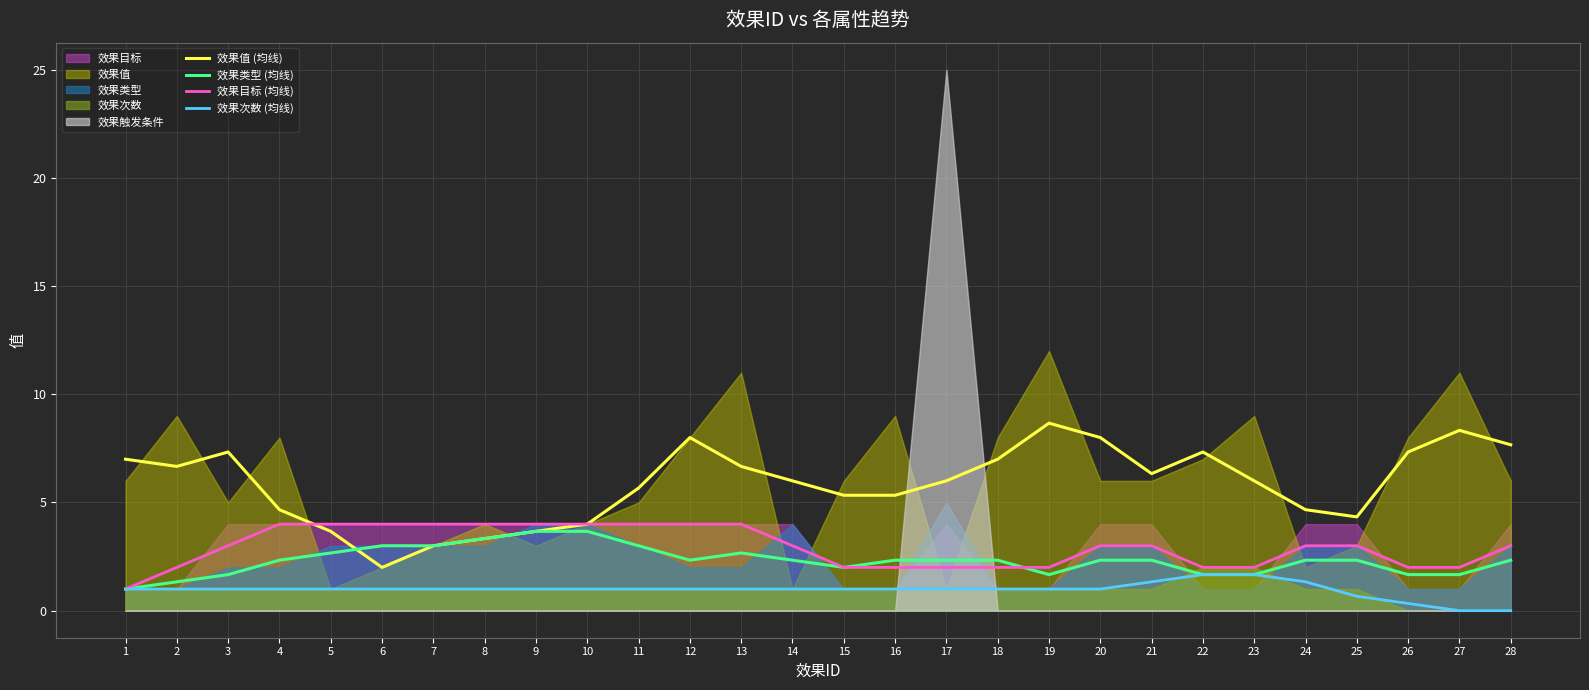

At which label does 效果目标 (均线) first exceed 3?

4